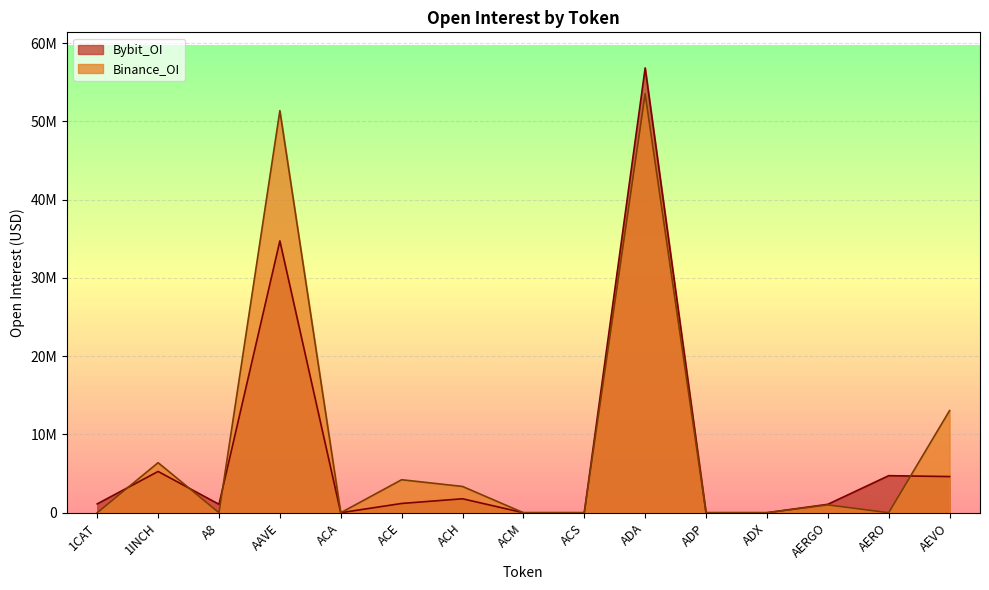

Rank the series by their maximum value, from lowest to highest.

Binance_OI, Bybit_OI